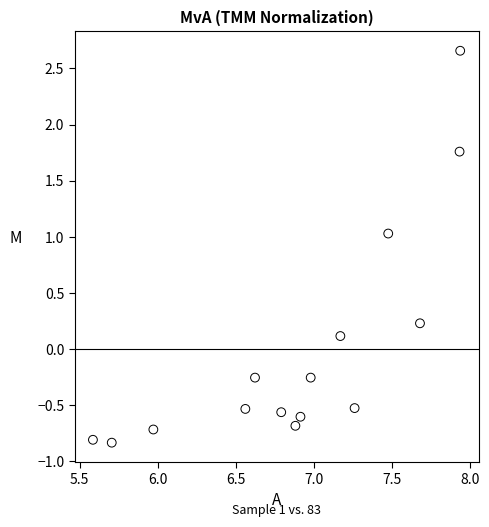

What is the range of Y values (max minus min)?

3.5